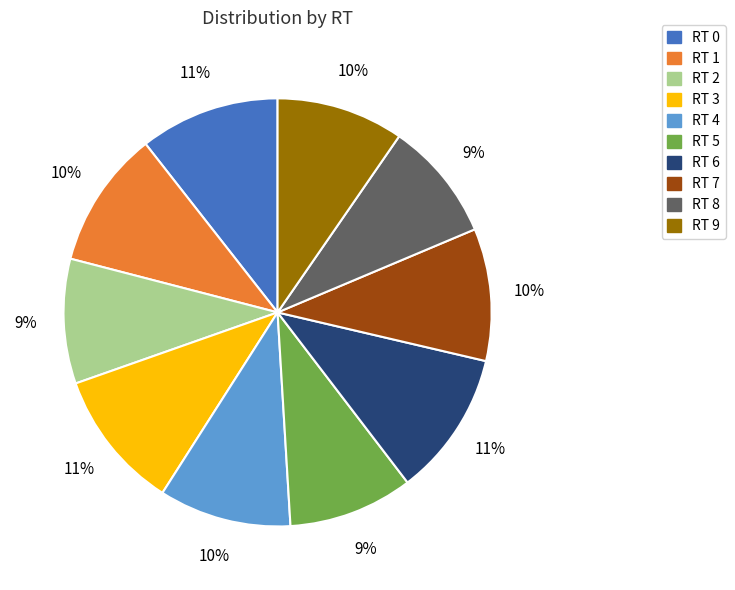

To the nearest percent, what portion does RT 7 represent?

10%